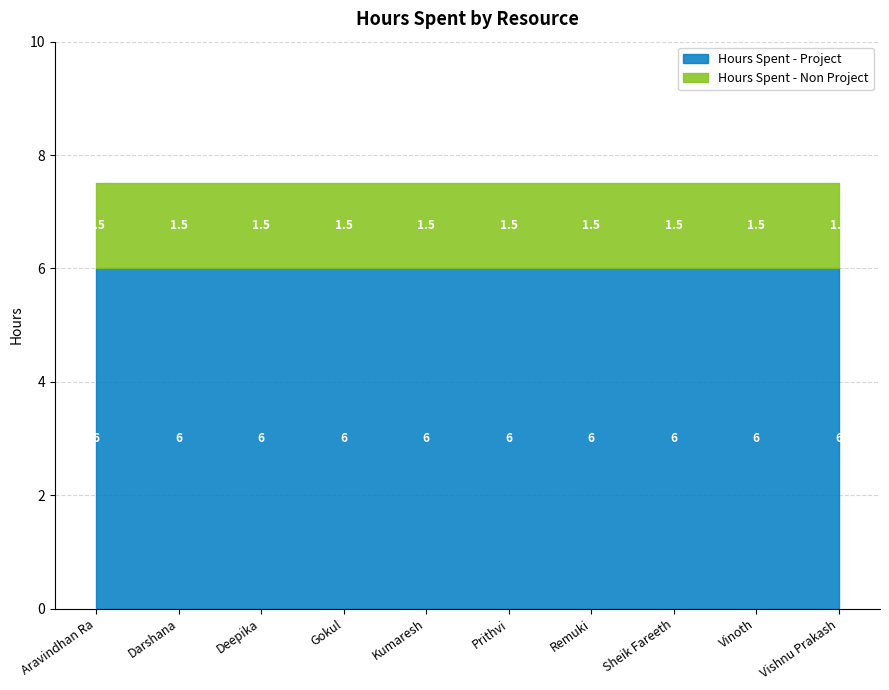

Does the chart display data point markers on the line(s)?

No